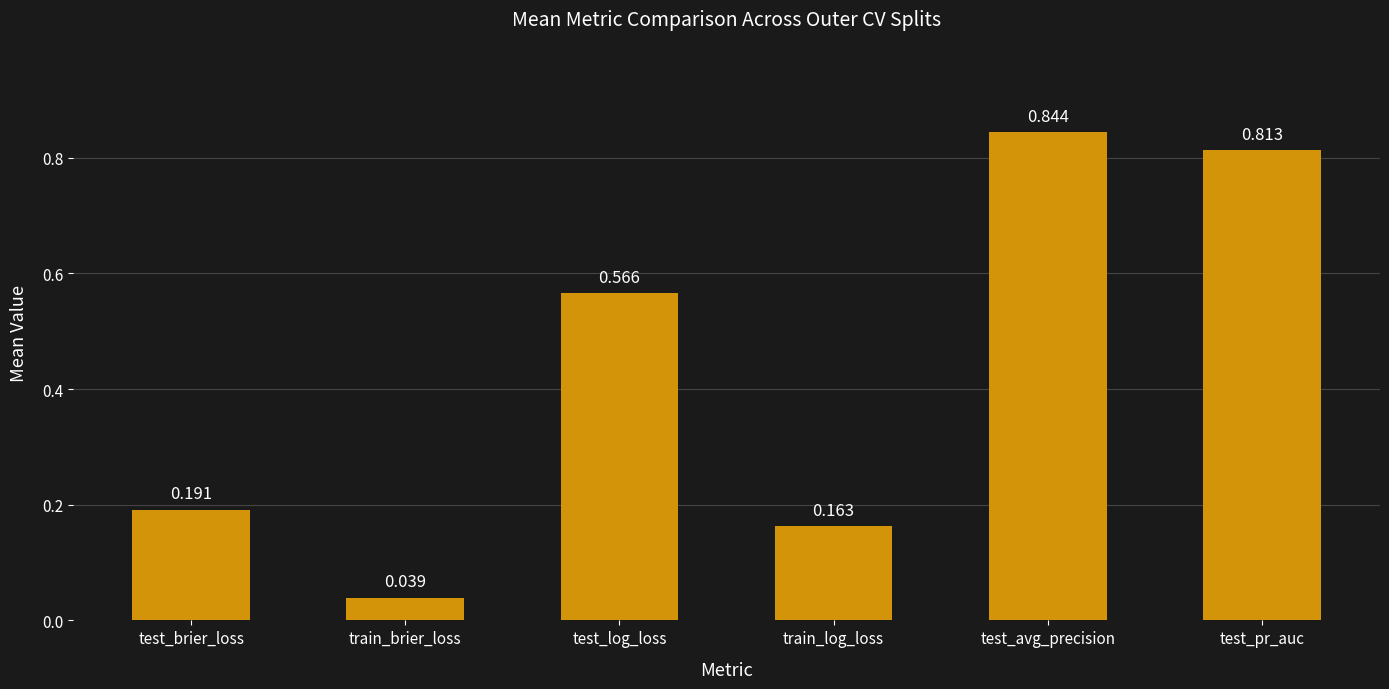

Which category has the lowest value across all series?

train_brier_loss